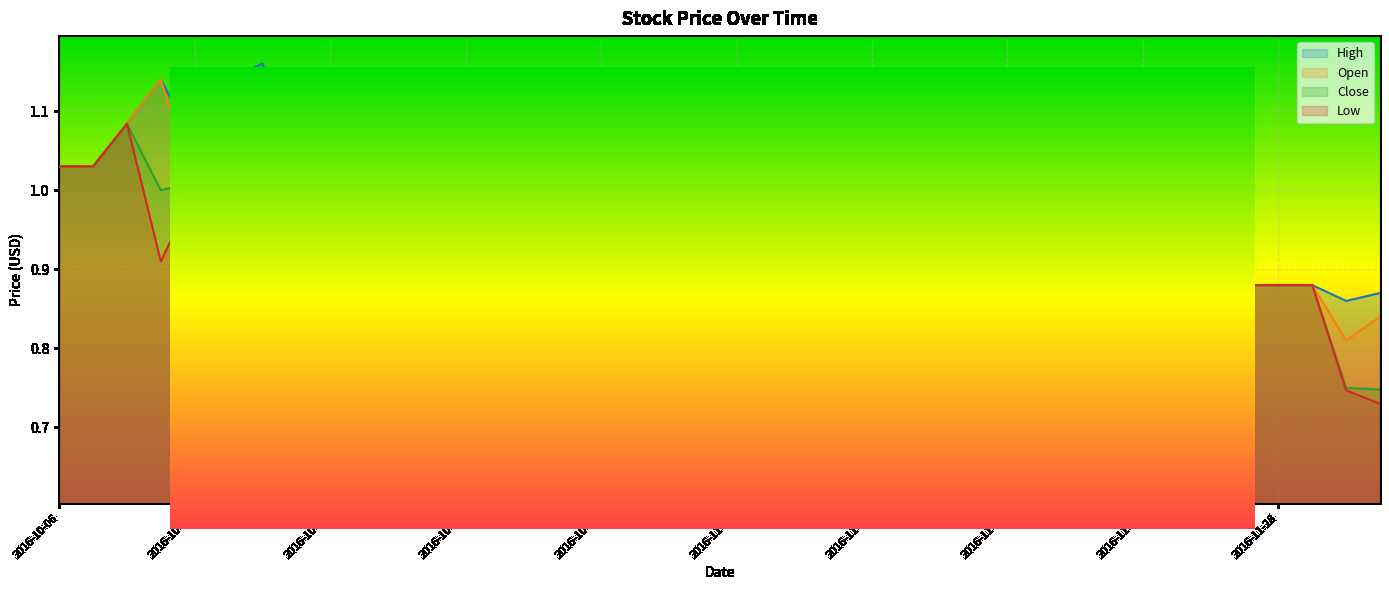

Is it true that Low equals 1.1 at 2016-11-22?

False